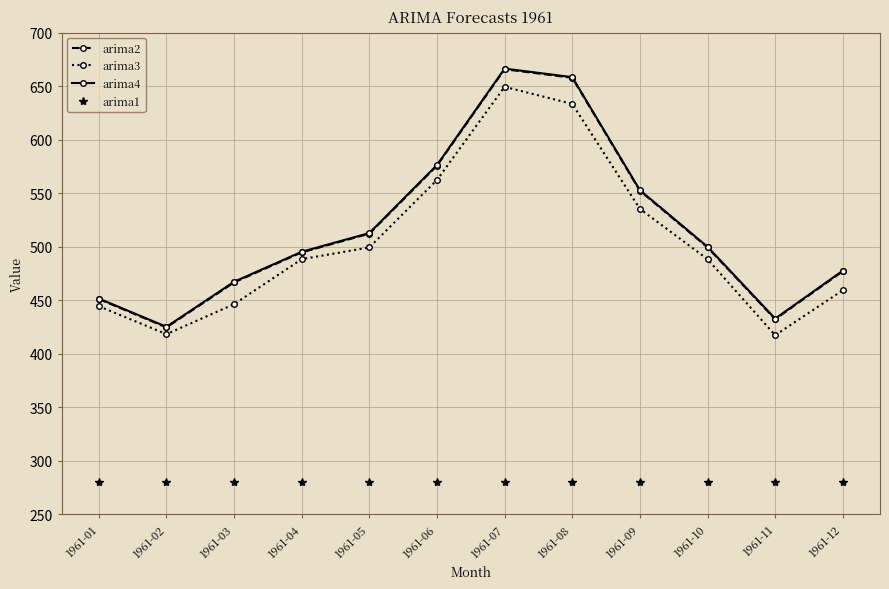

How many interior local peaks does the arima3 series have?

1